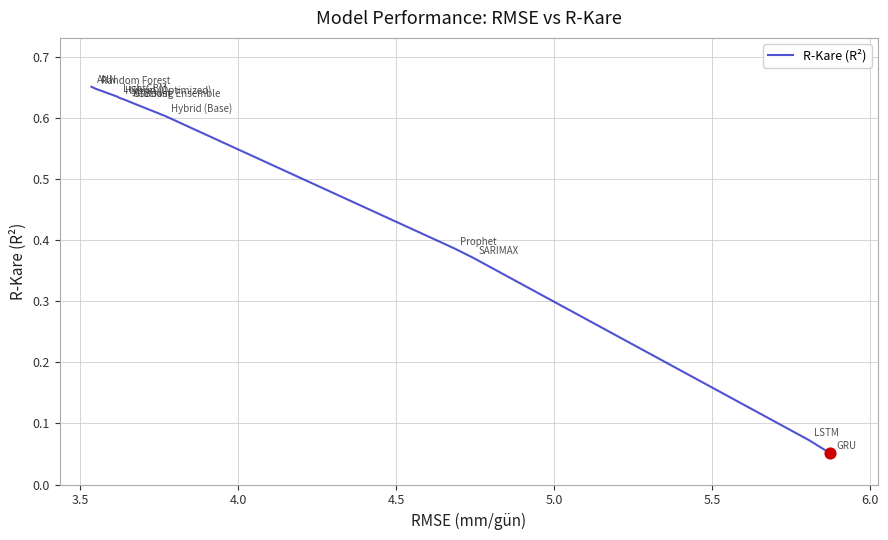

Is this an area chart (filled region under the line)?

No